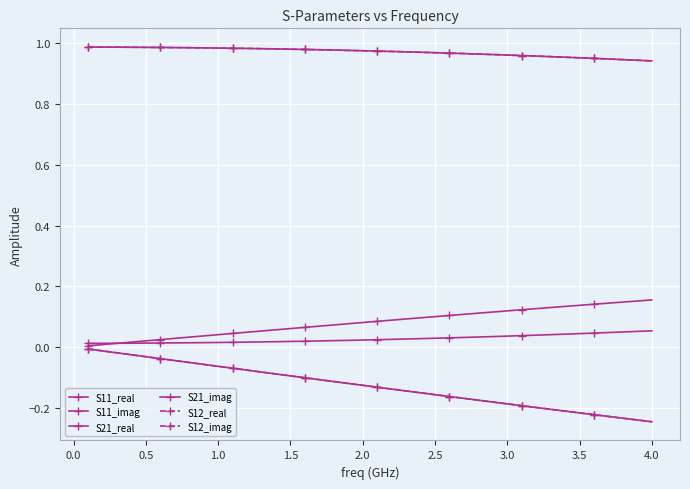

Is this an area chart (filled region under the line)?

No